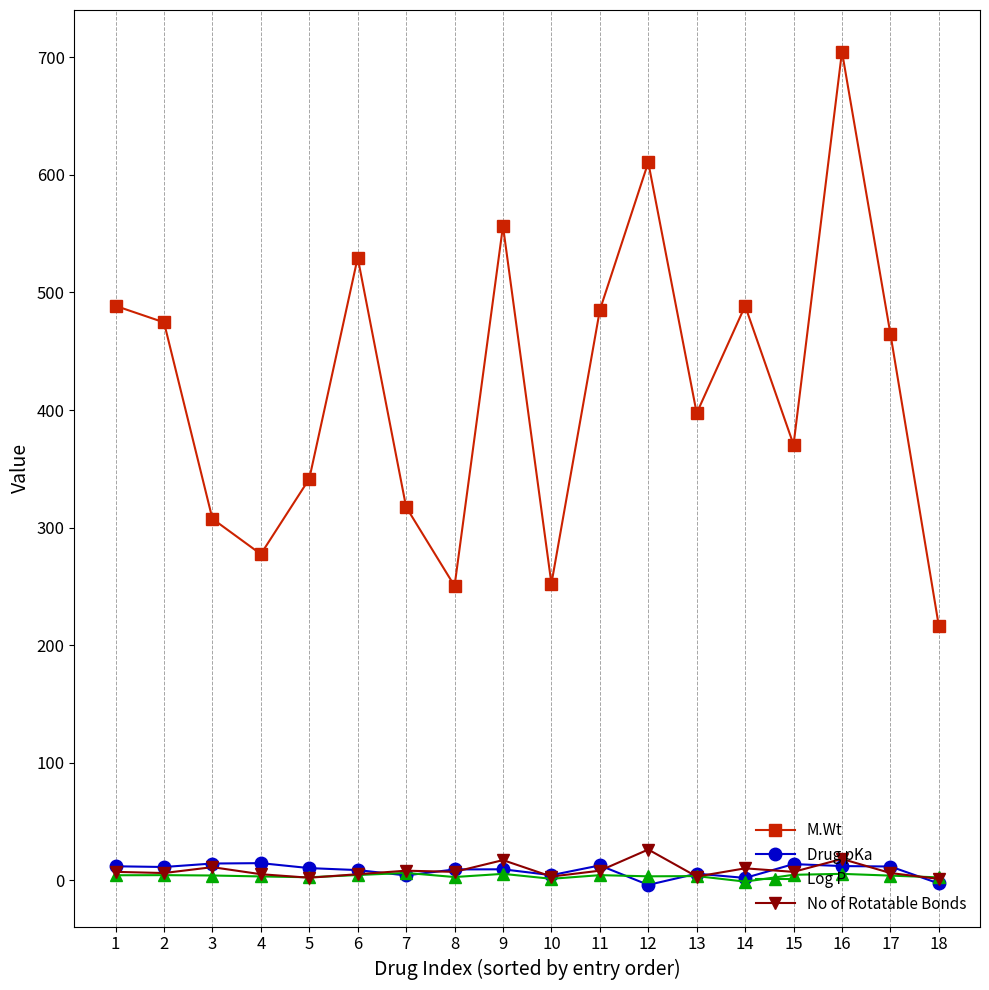

Does the chart display data point markers on the line(s)?

Yes